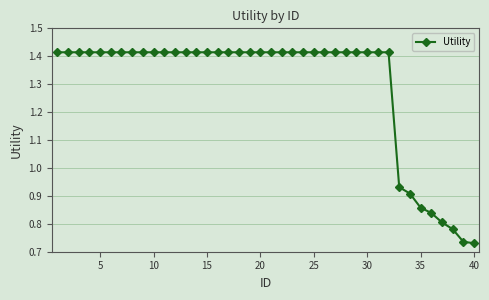

How many values are between 1 and 2?

32